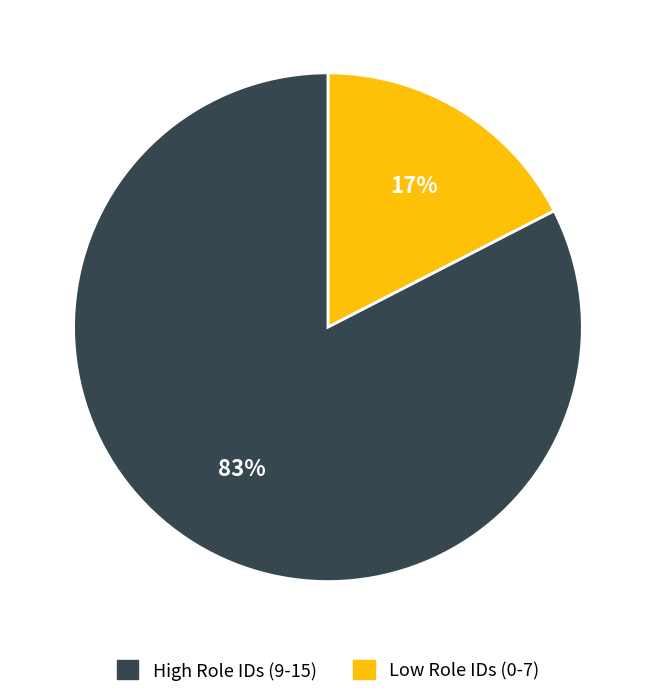

How many segments does this pie chart have?

2